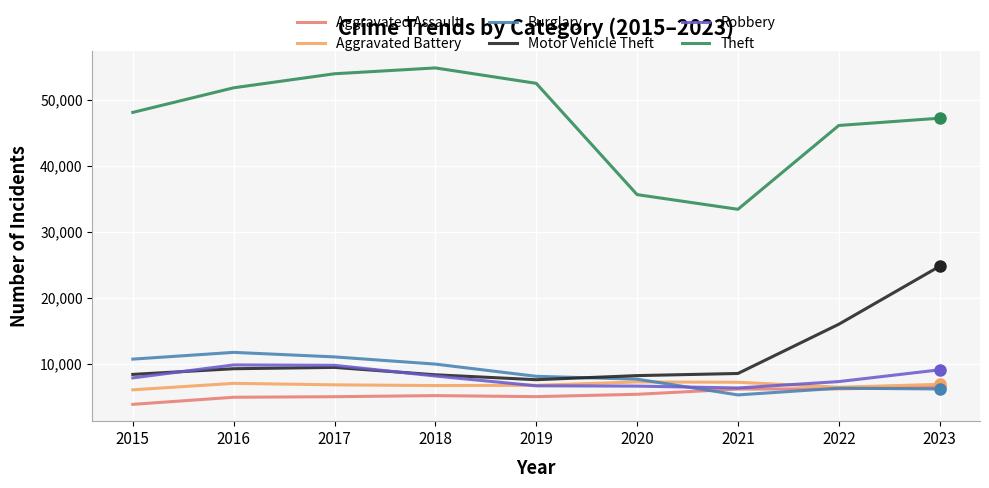

What is the minimum value for Burglary?

5253